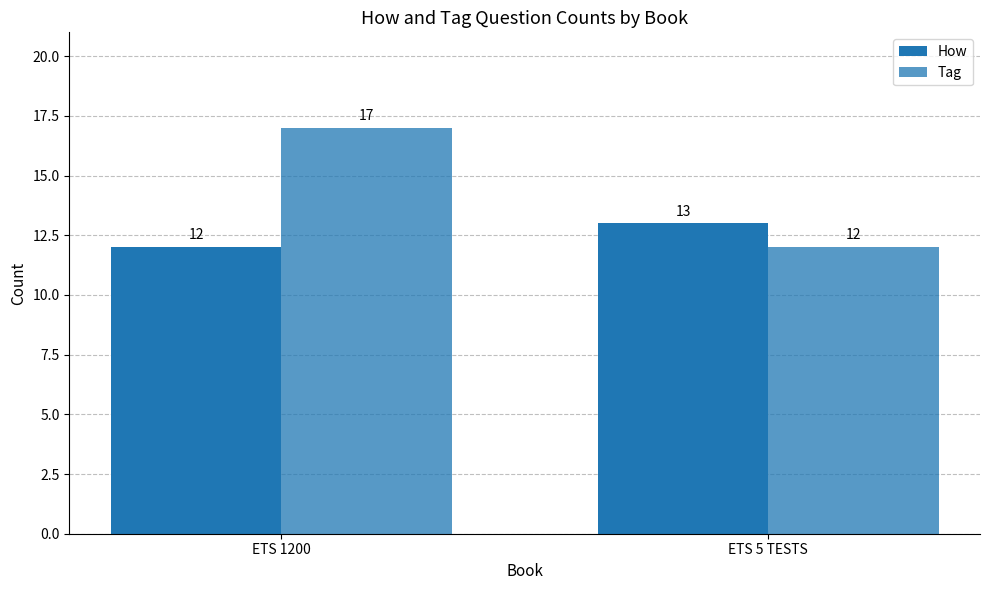

Are the bars grouped side by side (vs. stacked)?

Yes